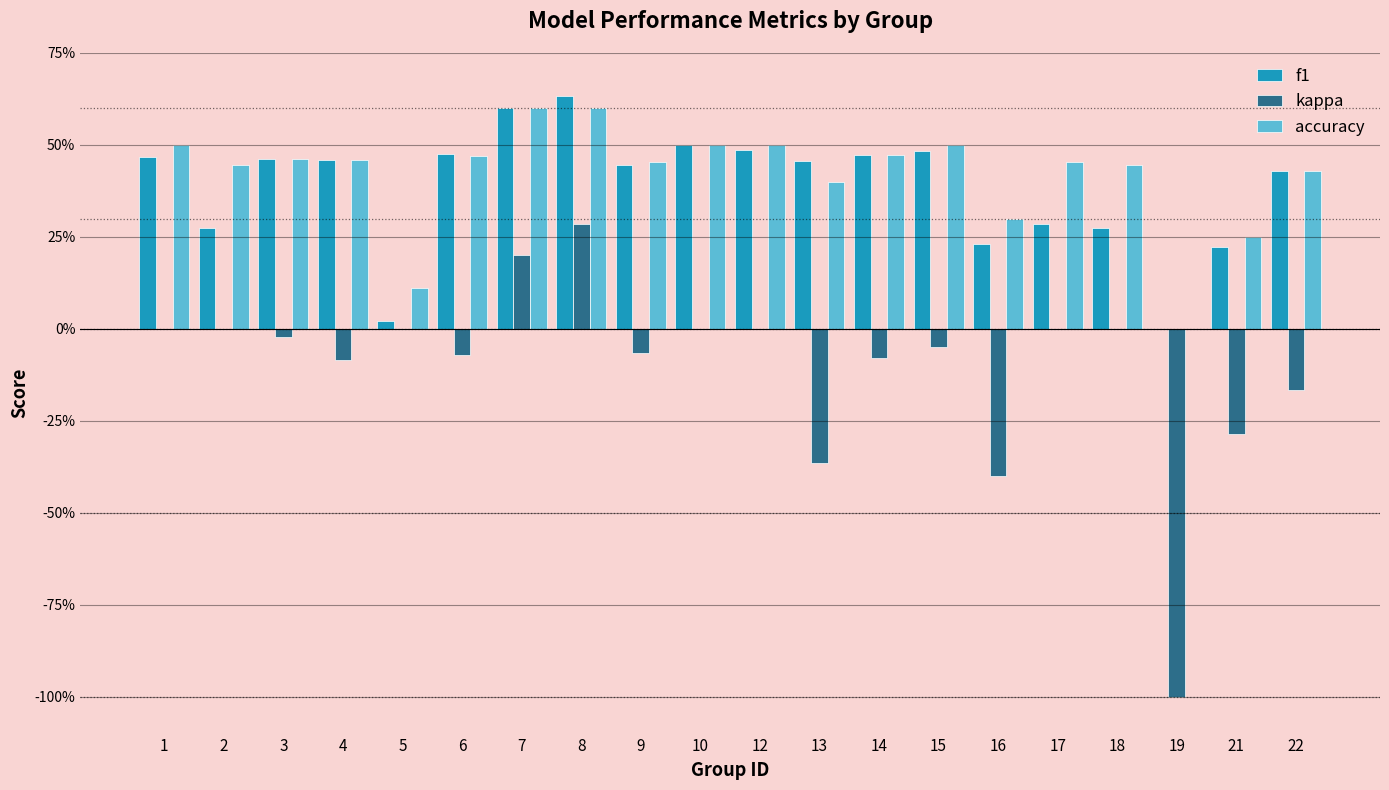

Is it true that f1 equals 0.2 at 21?

True